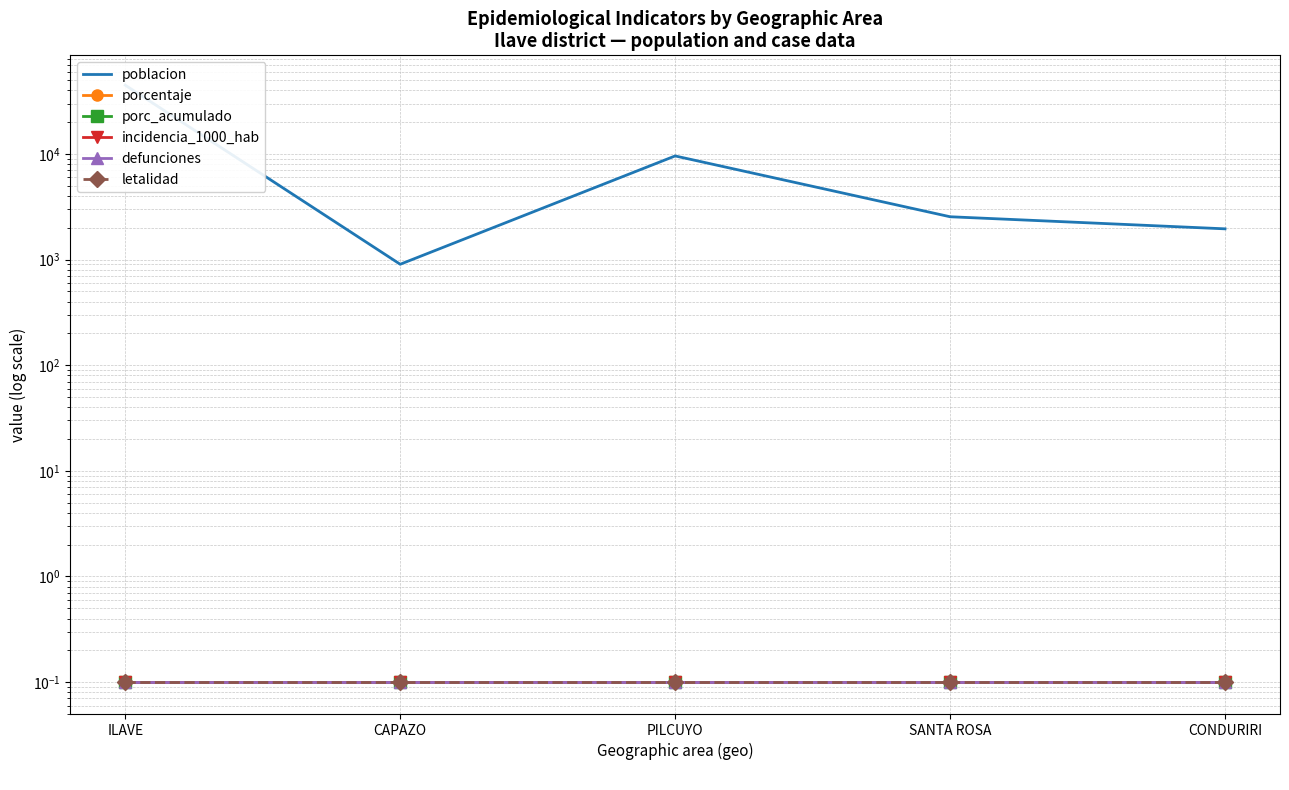

What is the label of the 1st point from the right?

CONDURIRI